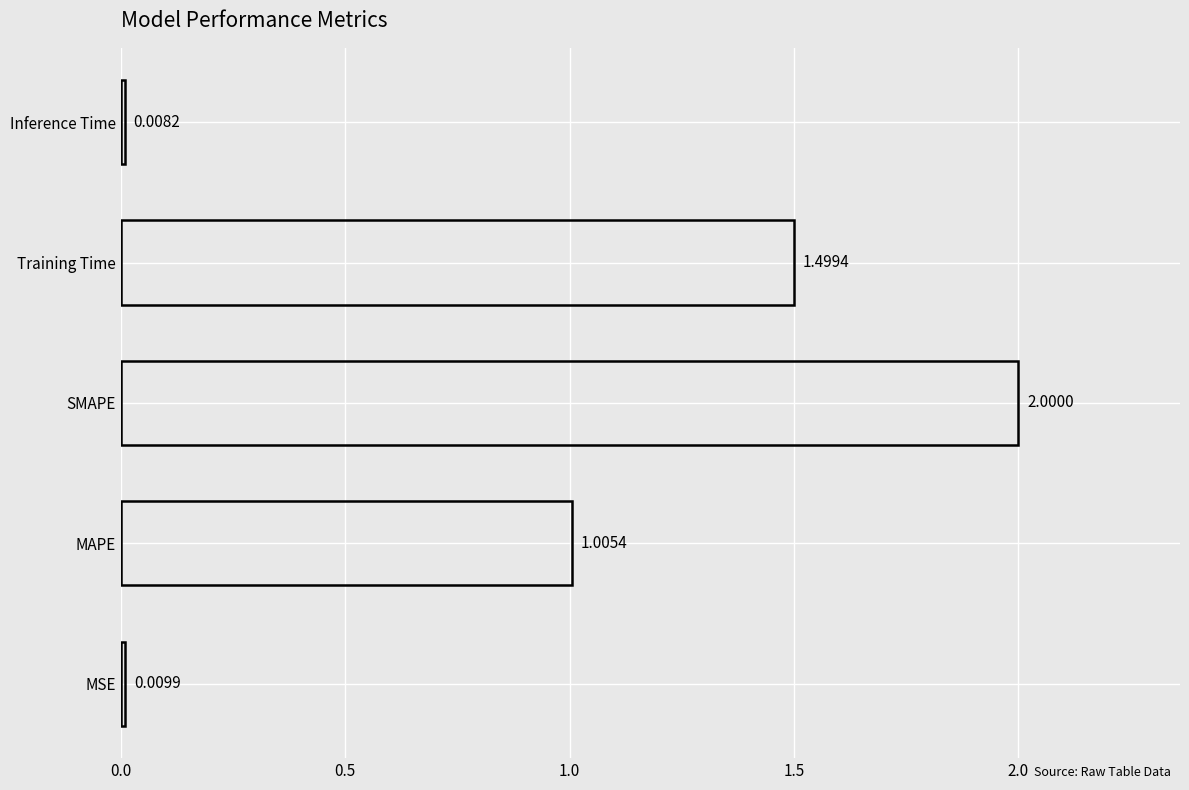

What is the maximum value shown in the chart?

2.0